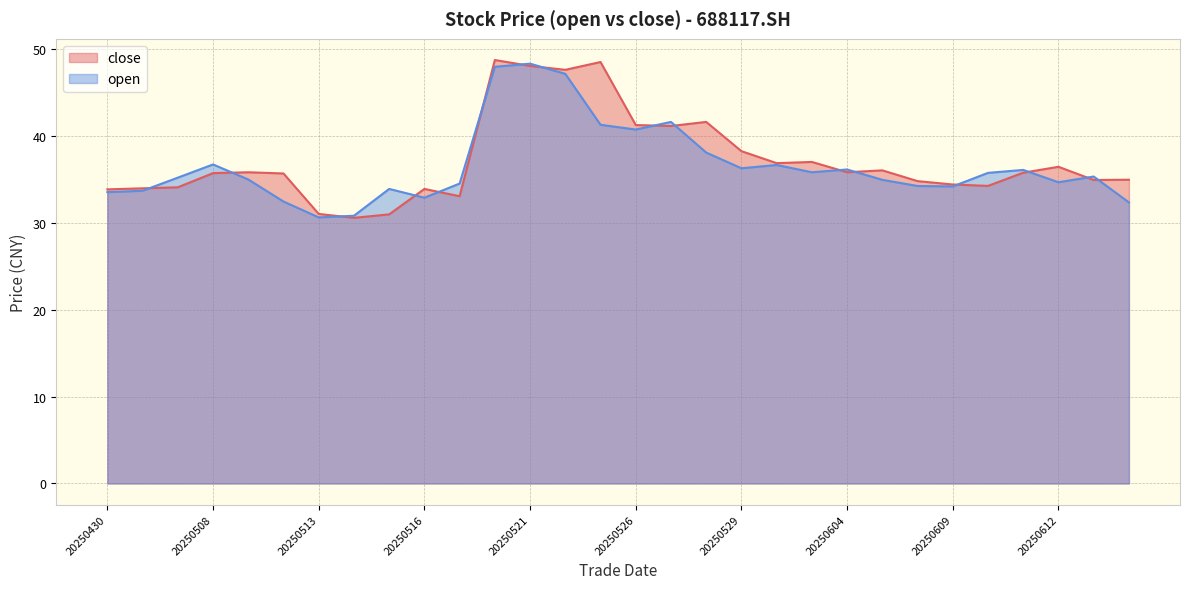

What is the greatest value displayed?

48.8